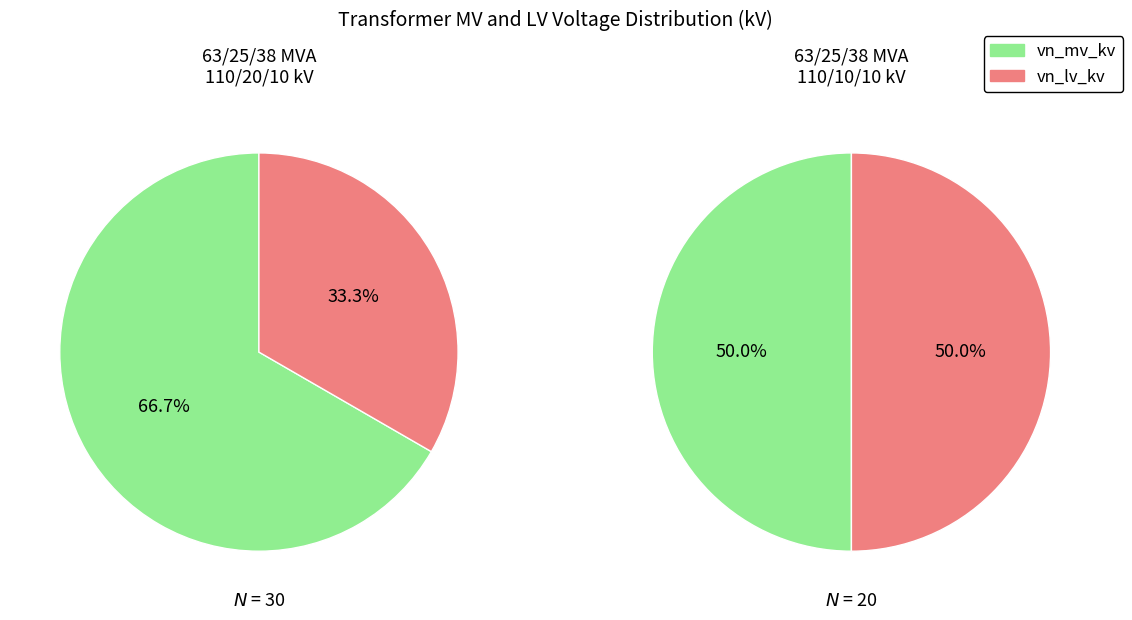

Rank the categories by vn_hv_kv value from highest to lowest.

63/25/38 MVA 110/20/10 kV, 63/25/38 MVA 110/10/10 kV